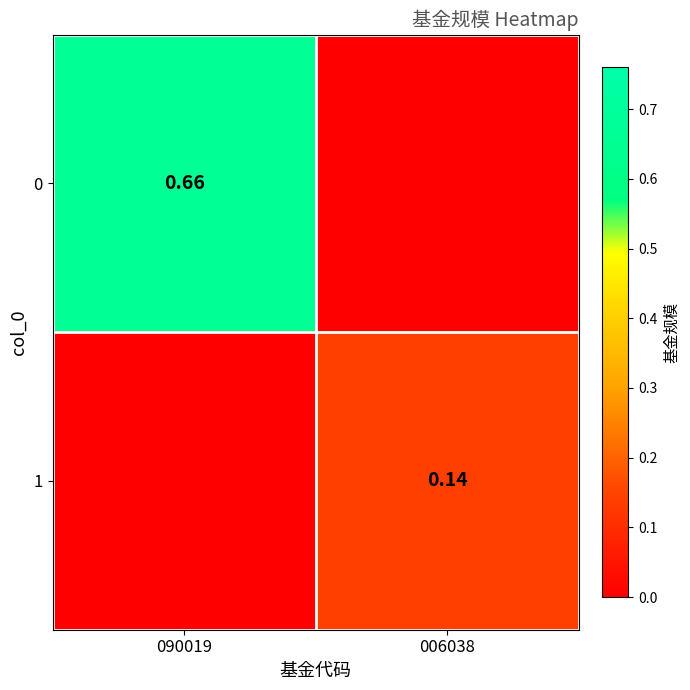

What is the total value across all series at 006038?

0.1